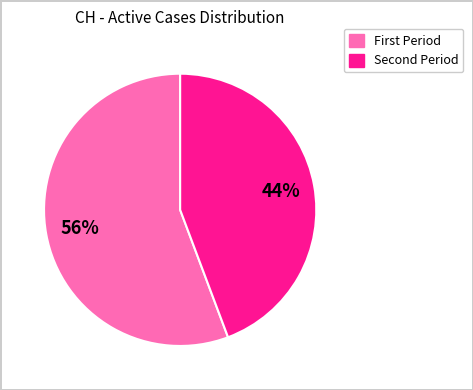

Is there a majority slice in this chart?

Yes